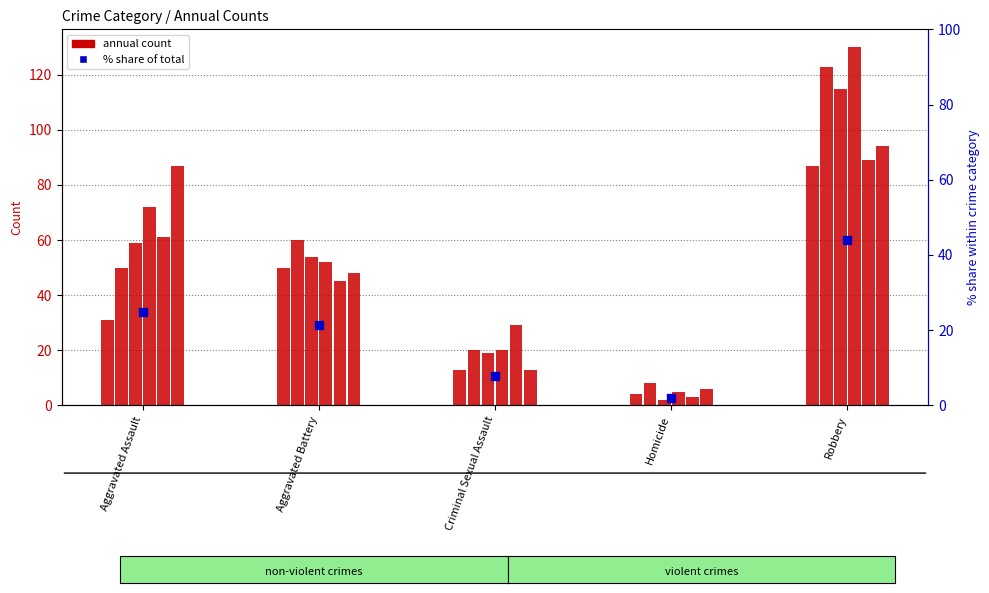

What is the change in value from Criminal Sexual Assault to Homicide?

-5.9